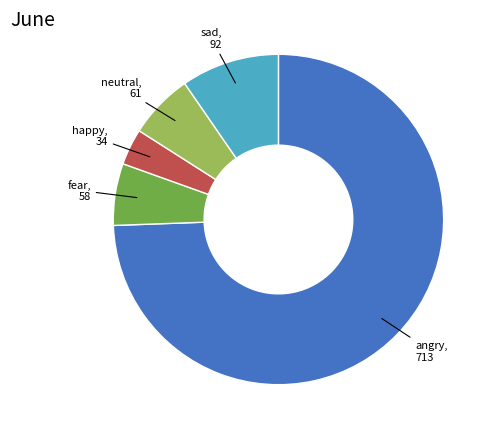

Which category has the biggest portion of the pie?

angry